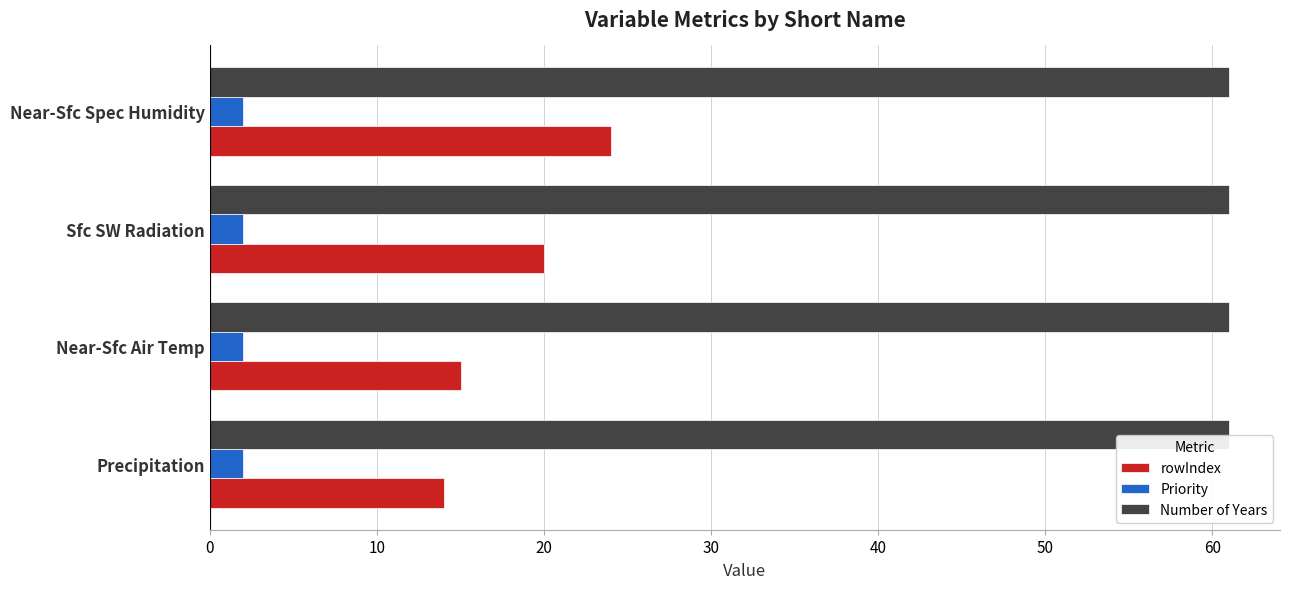

Which series changed the most between Precipitation and Near-Sfc Spec Humidity?

rowIndex